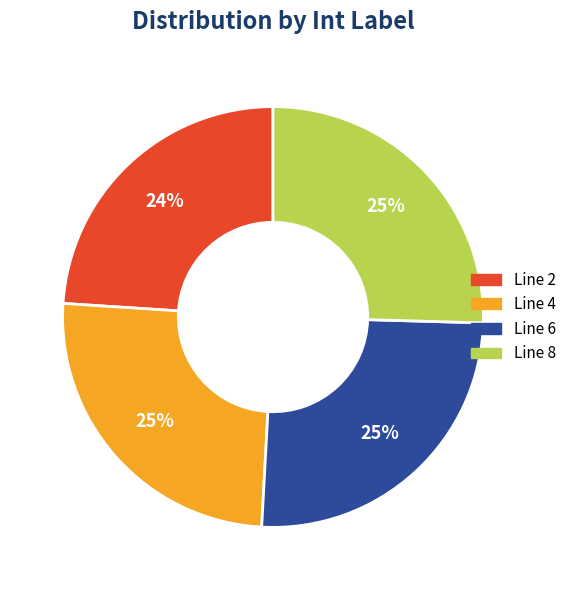

To the nearest percent, what is the average slice percentage?

25%